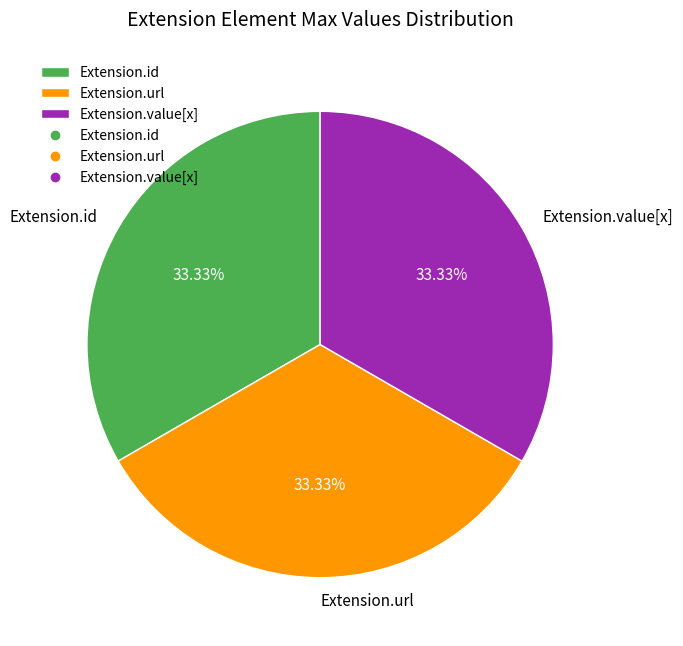

To the nearest percent, what is the average slice percentage?

33%